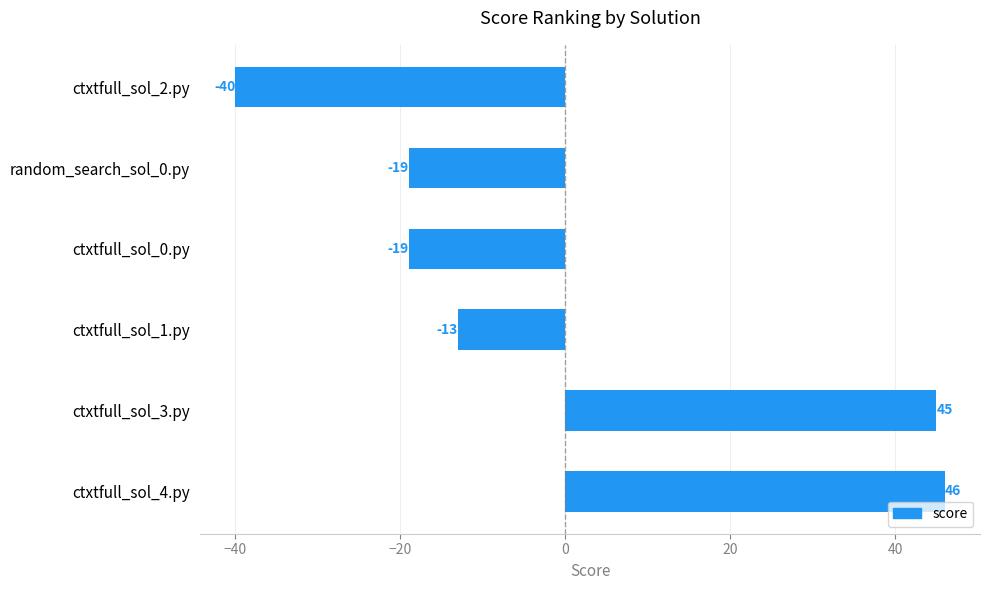

At which category does the chart reach its minimum across all series?

ctxtfull_sol_2.py